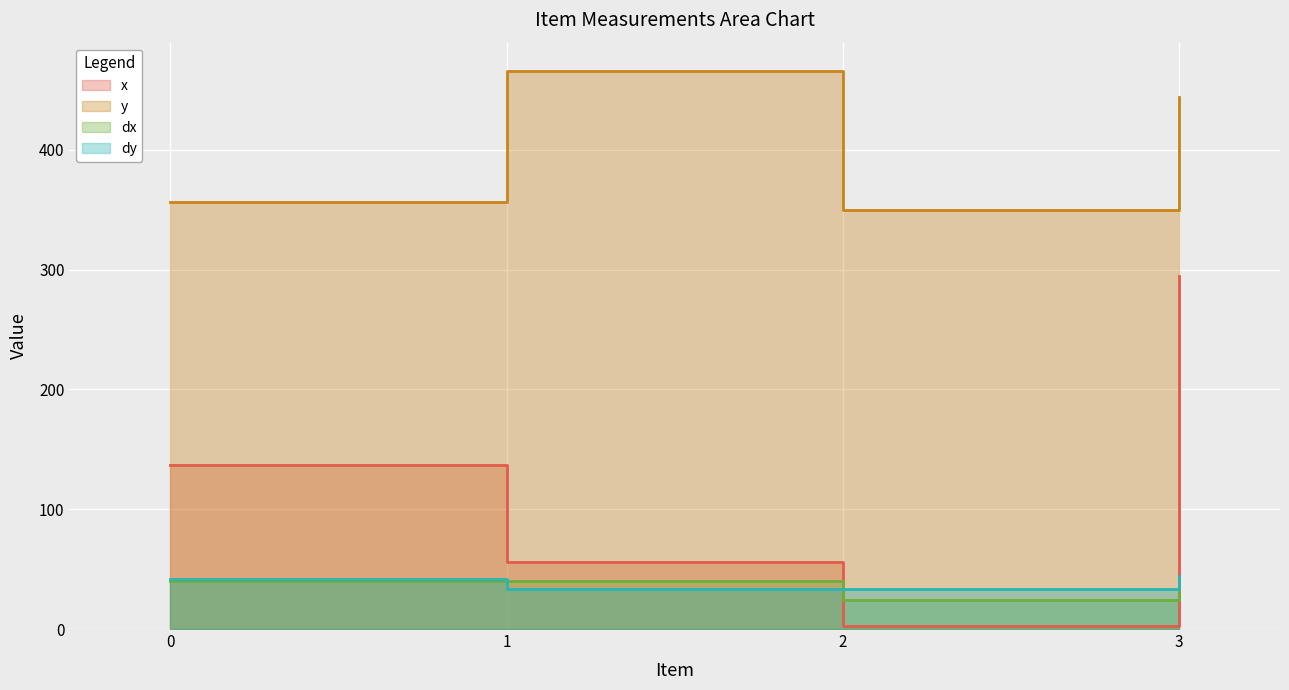

True or false: dx has more than 2 interior local peaks.

False